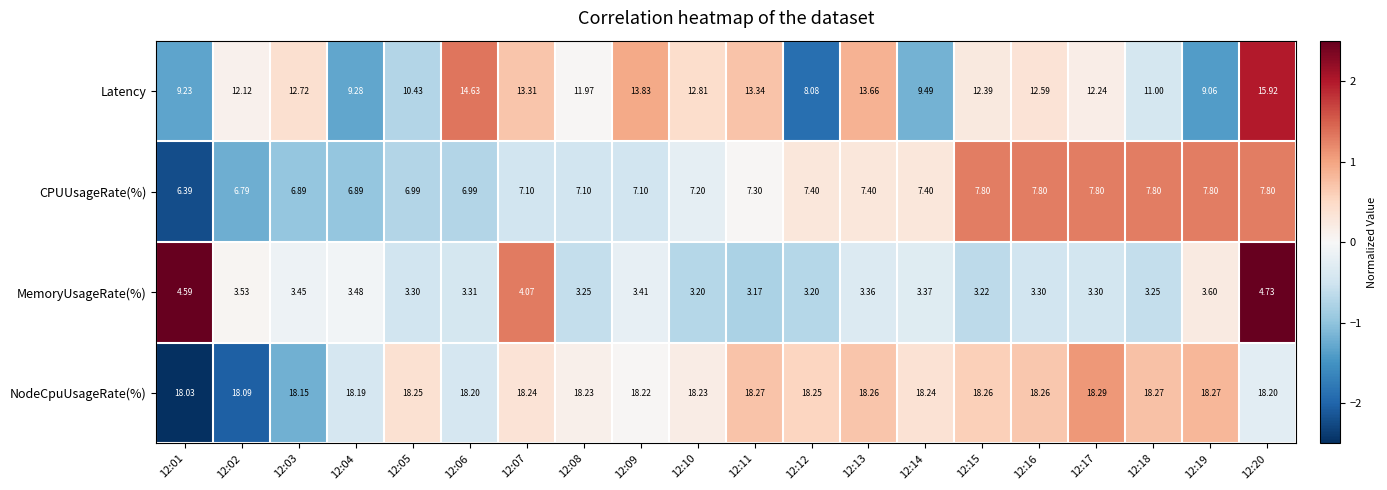

Which series has the largest total across all categories?

NodeCpuUsageRate(%)